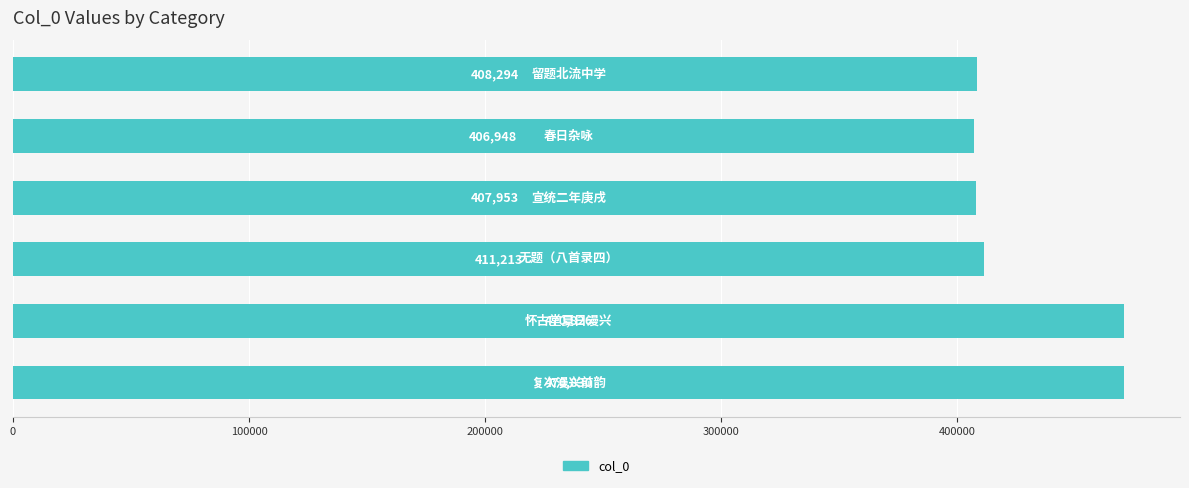

What is the difference between the values at 无题（八首录四） and 留题北流中学?

2919